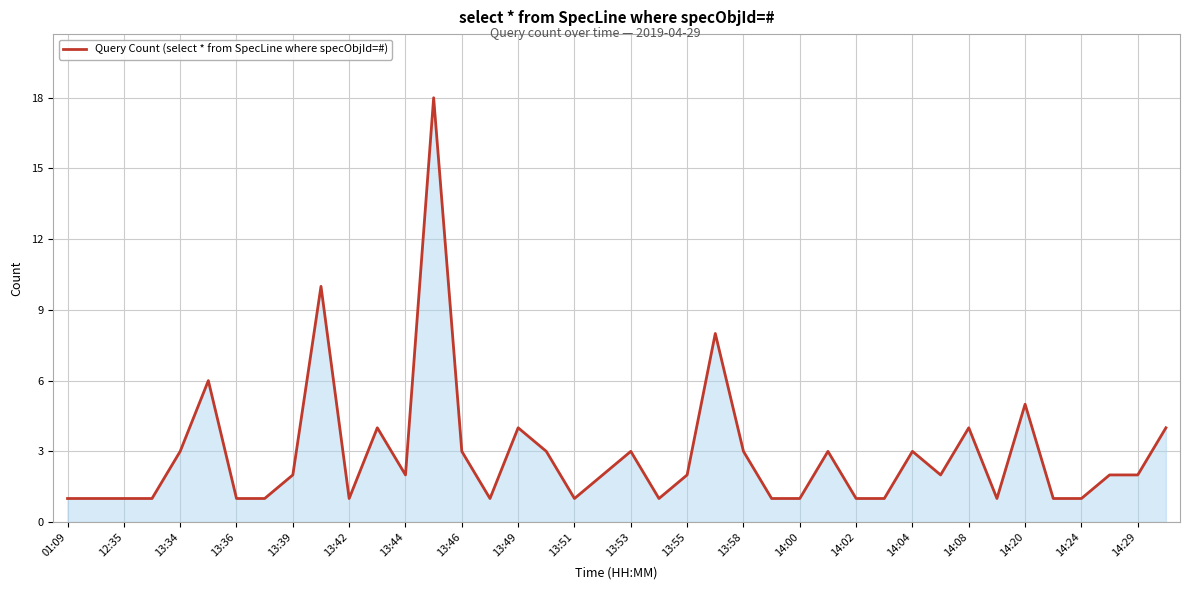

Reading left to right, list all the values displayed in this chart.

1	1	1	1	3	6	1	1	2	10	1	4	2	18	3	1	4	3	1	2	3	1	2	8	3	1	1	3	1	1	3	2	4	1	5	1	1	2	2	4